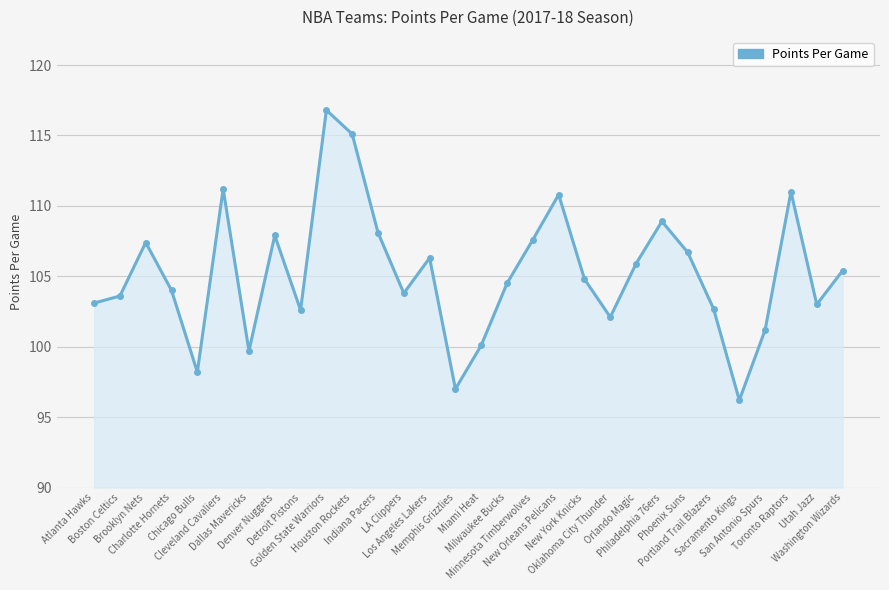

What is the label of the 26th point from the right?

Chicago Bulls